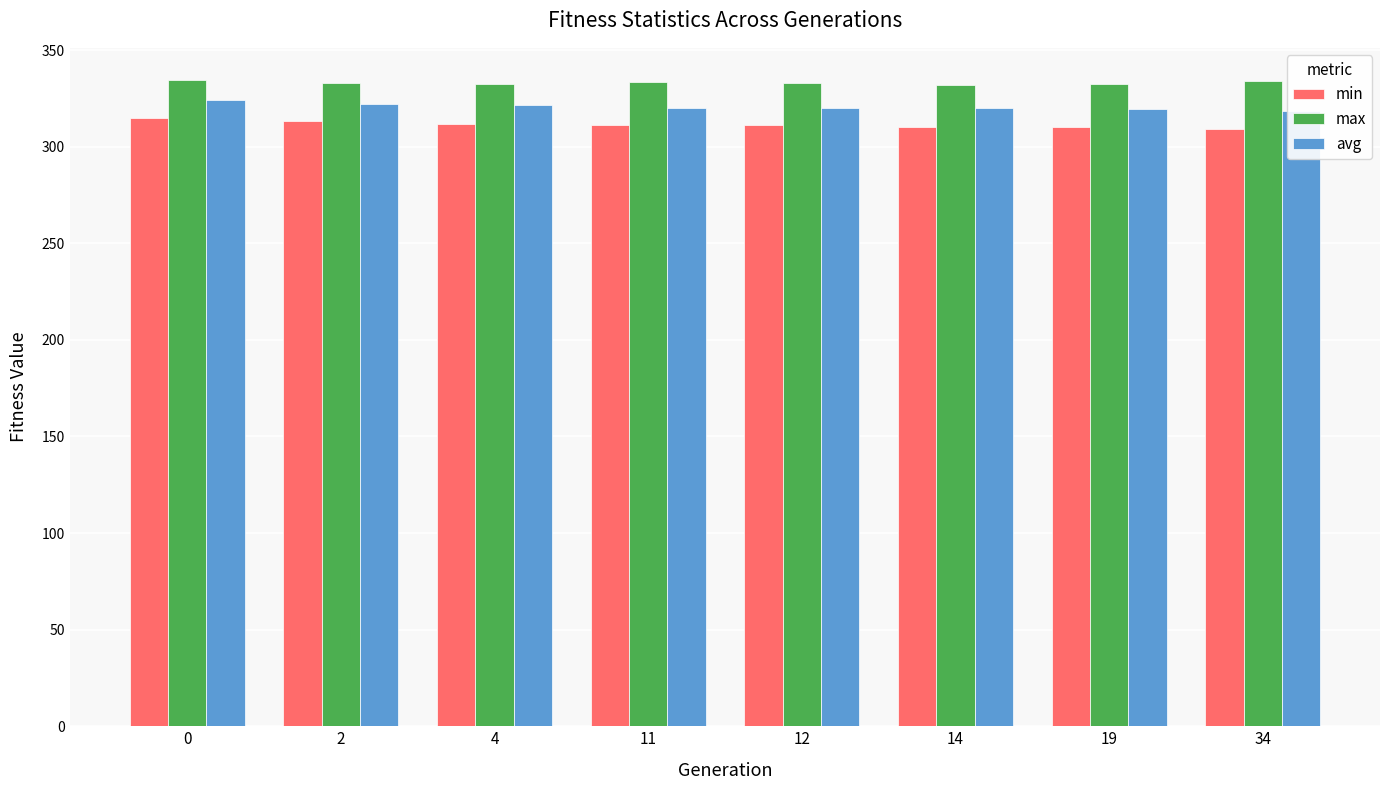

What is the difference between the maximum and minimum values in the max series?

2.7